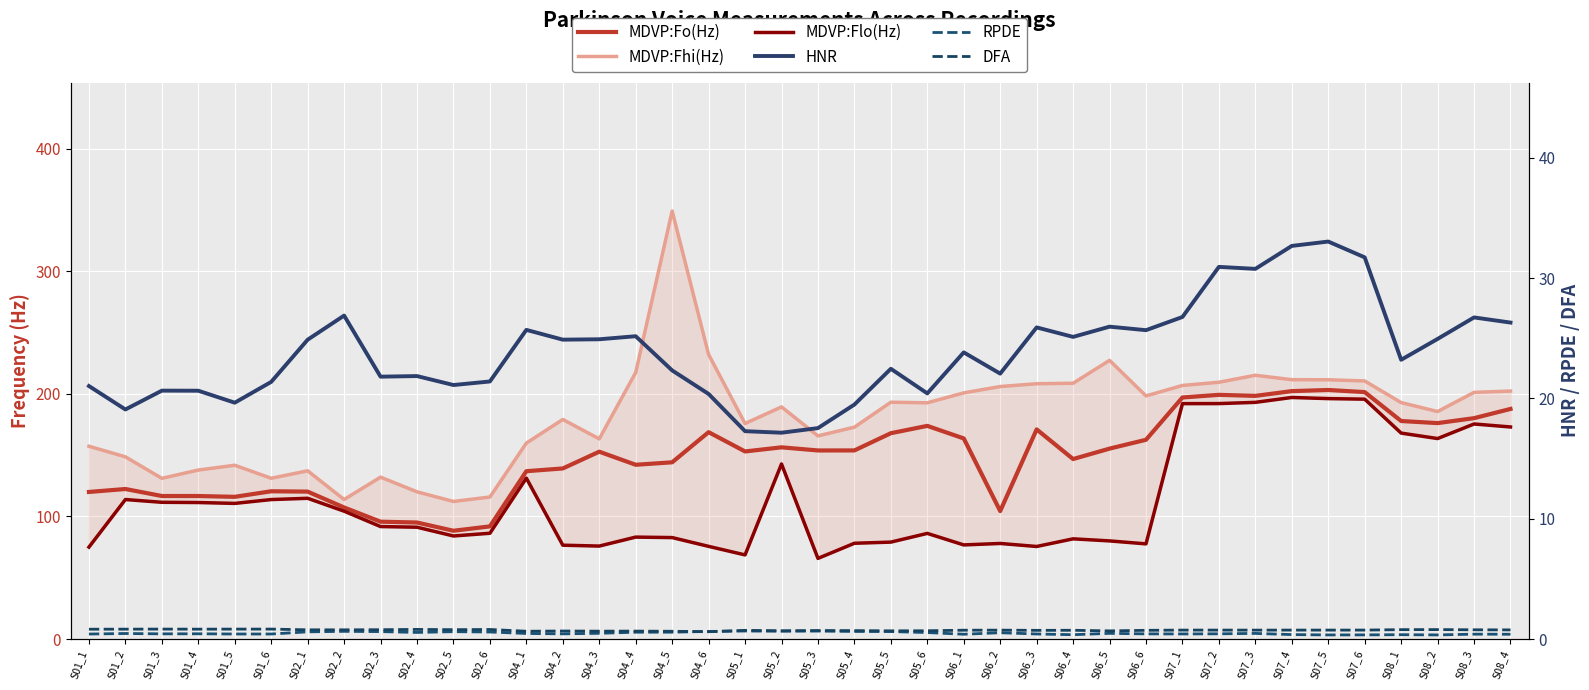

What is the minimum value shown in the chart?

0.3